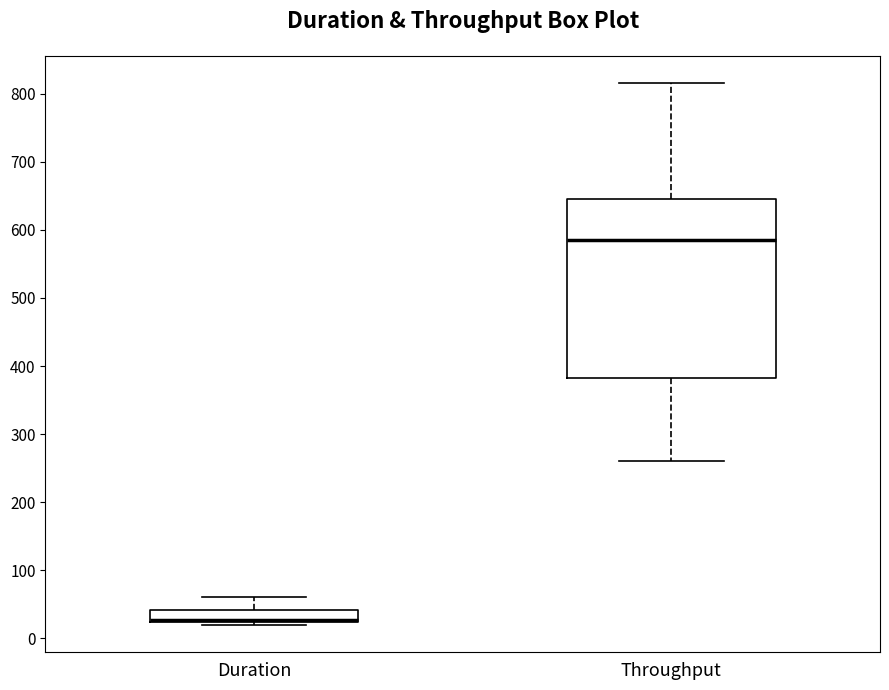

Where is the upper edge of the box for Duration on the y-axis? The values are not printed on the chart, so give them approximately, as read against the axis.

40